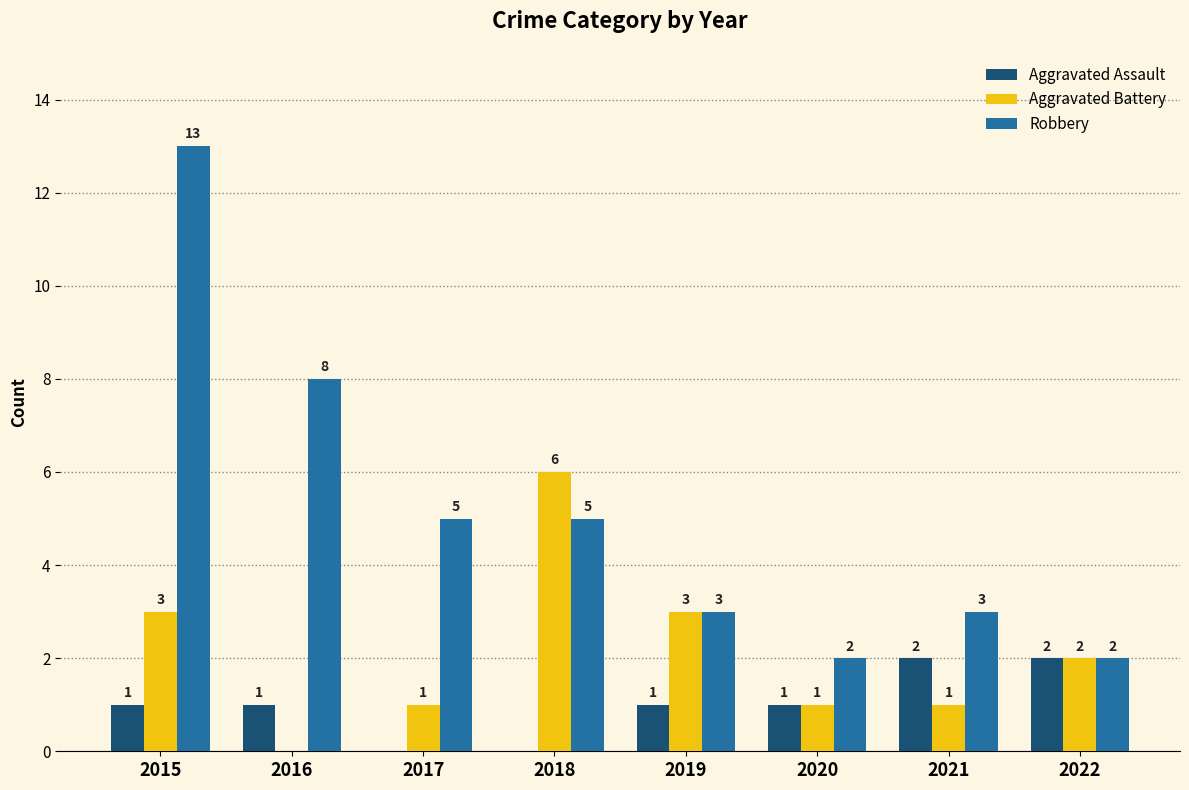

What is the sum of all Robbery values?

41